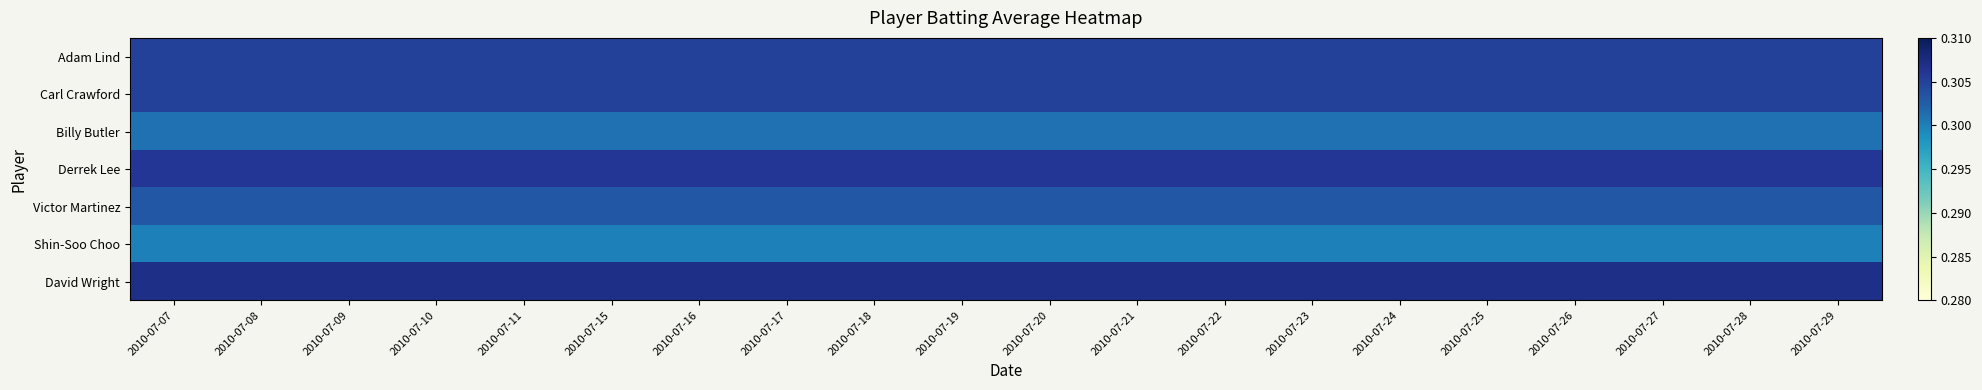

At which category is the sum across all series the highest?

2010-07-07